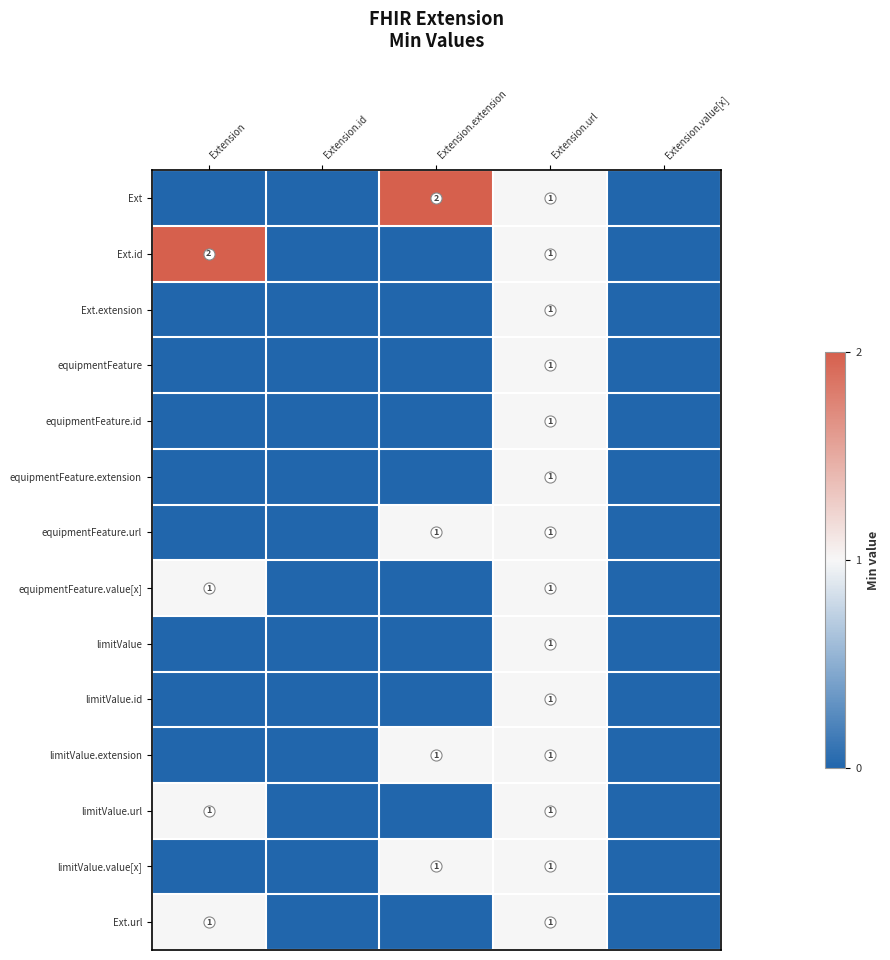

Is it true that limitValue.url equals 1 at Extension?

True